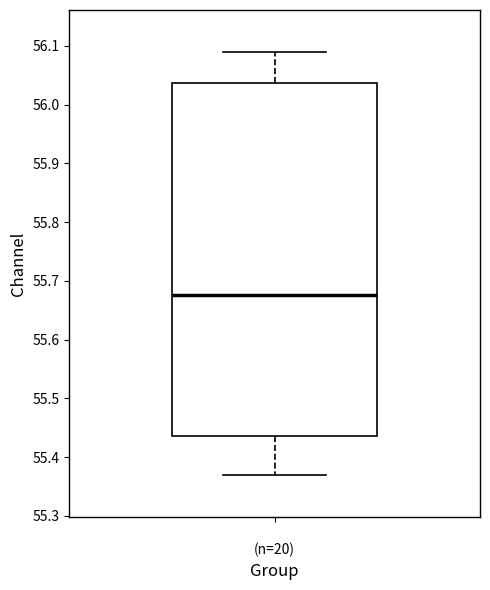

Read this box plot against the y-axis: the position of the median line, the range covered by the box, and the ends of both whiskers. The values are not printed on the chart, so give them approximately, as read against the axis.

median 55.68, box 55.44 to 56.04, whiskers 55.37 to 56.09